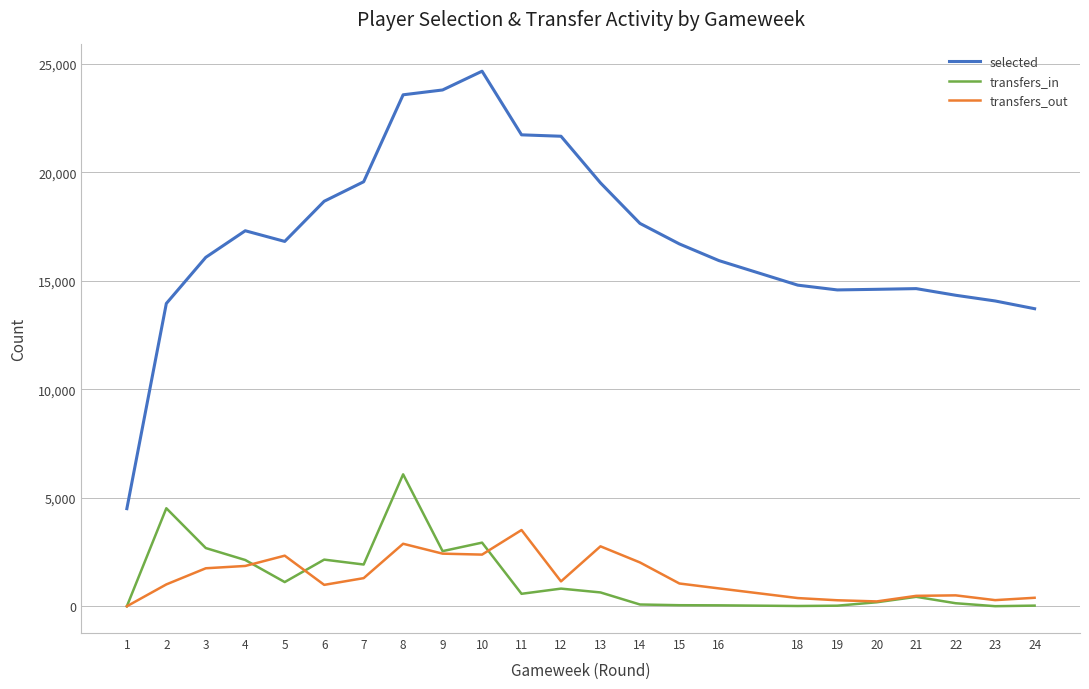

At which category is the sum across all series the highest?

8